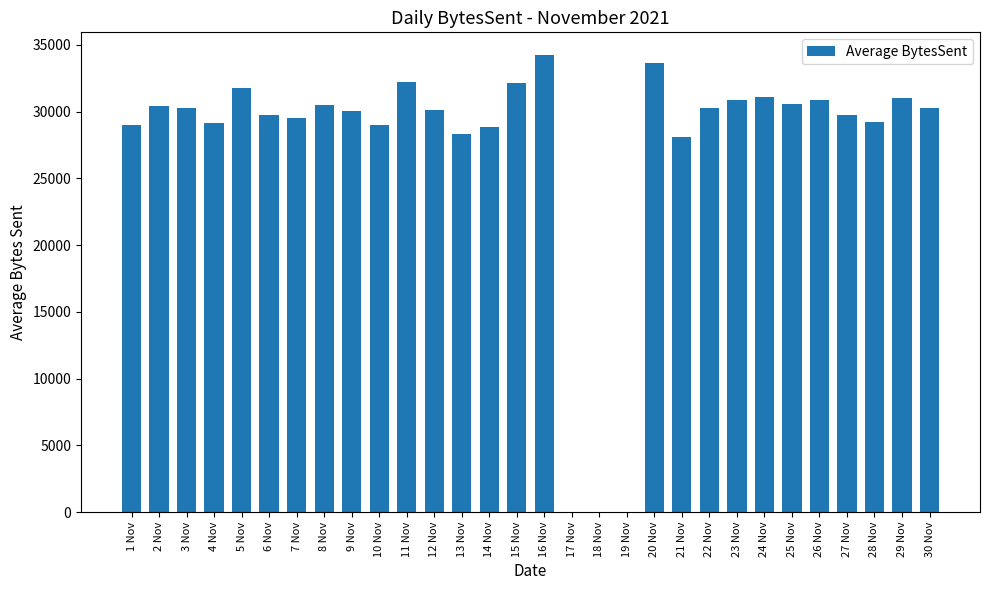

How many values exceed 30248?

15